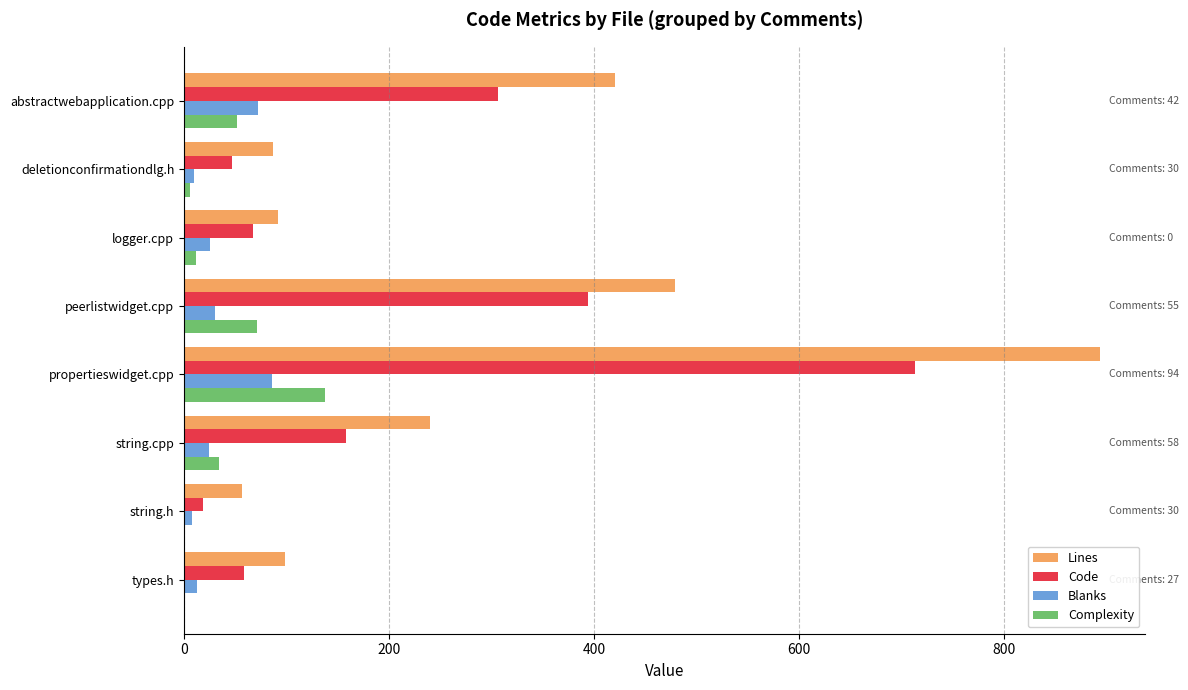

What is the sum of the Code values at propertieswidget.cpp and peerlistwidget.cpp?

1107